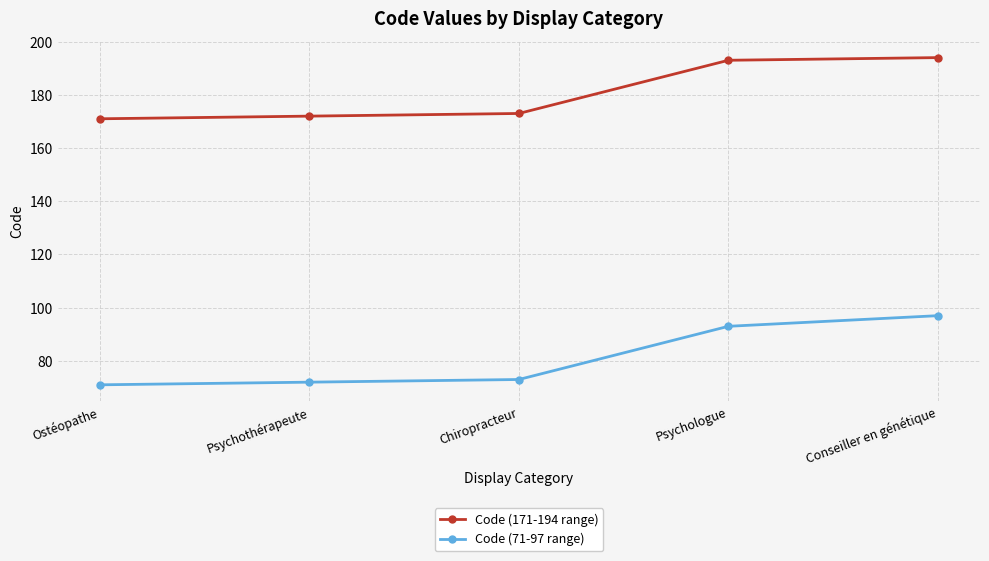

True or false: Code (171-194 range) and Code (71-97 range) cross at least once.

False